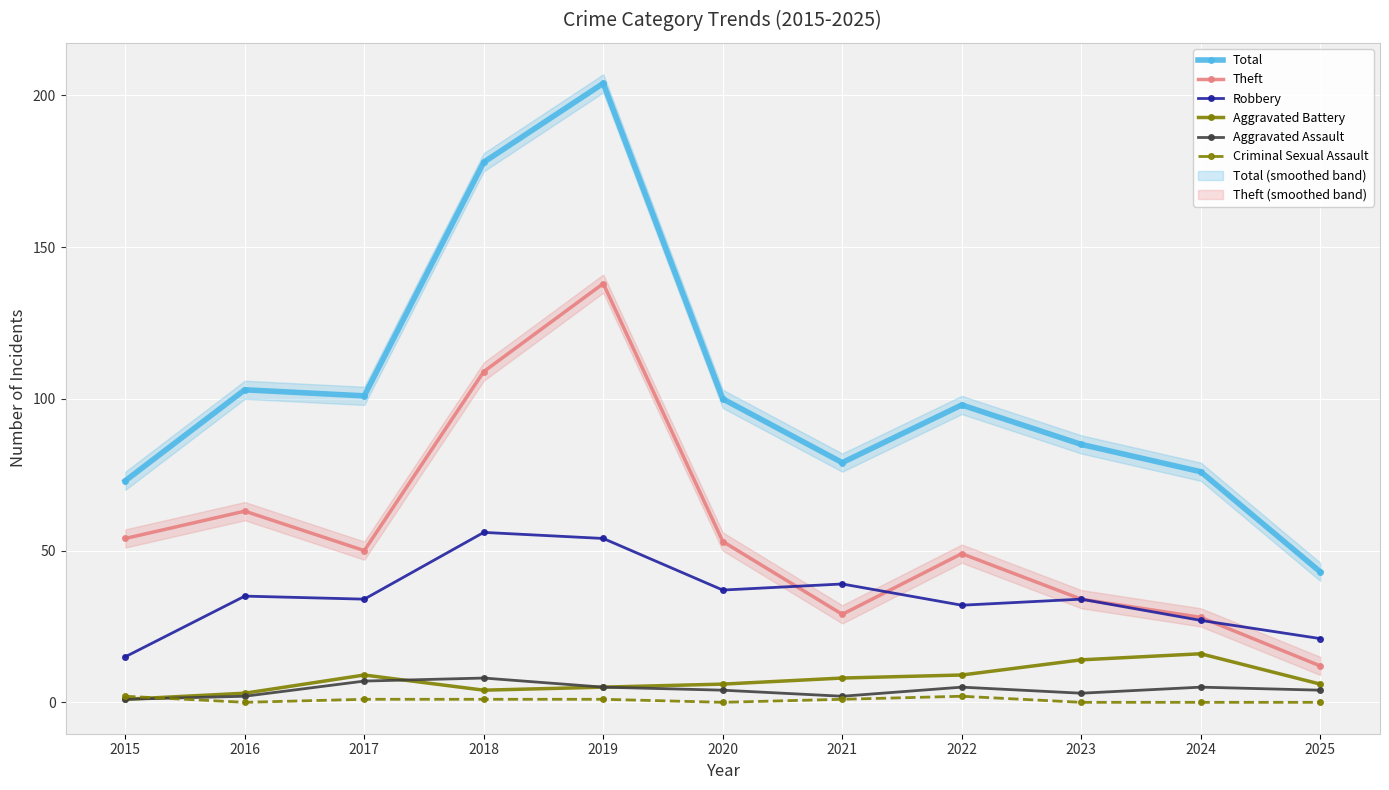

What is the sum of all Aggravated Assault values?

46